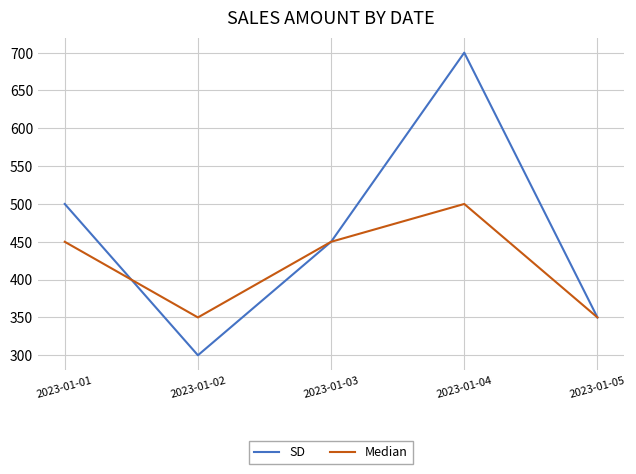

What is the greatest value displayed?

700